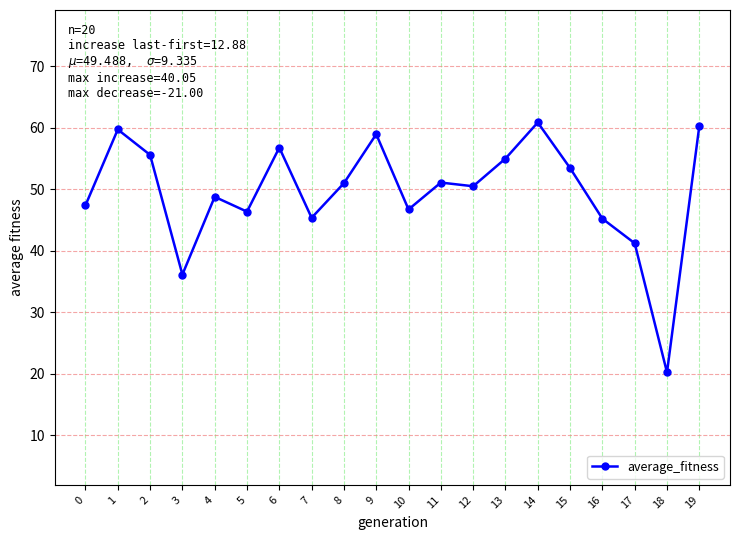

Where is the data nearest to the value 40?

17